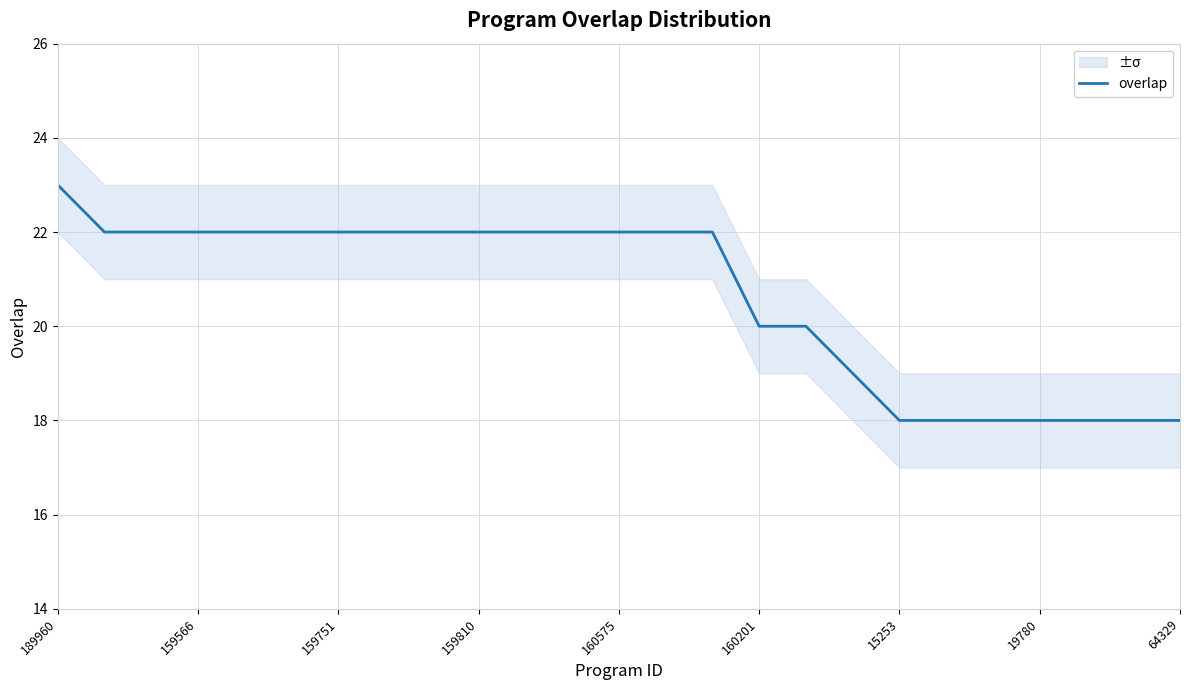

What is the sum of all values?

516